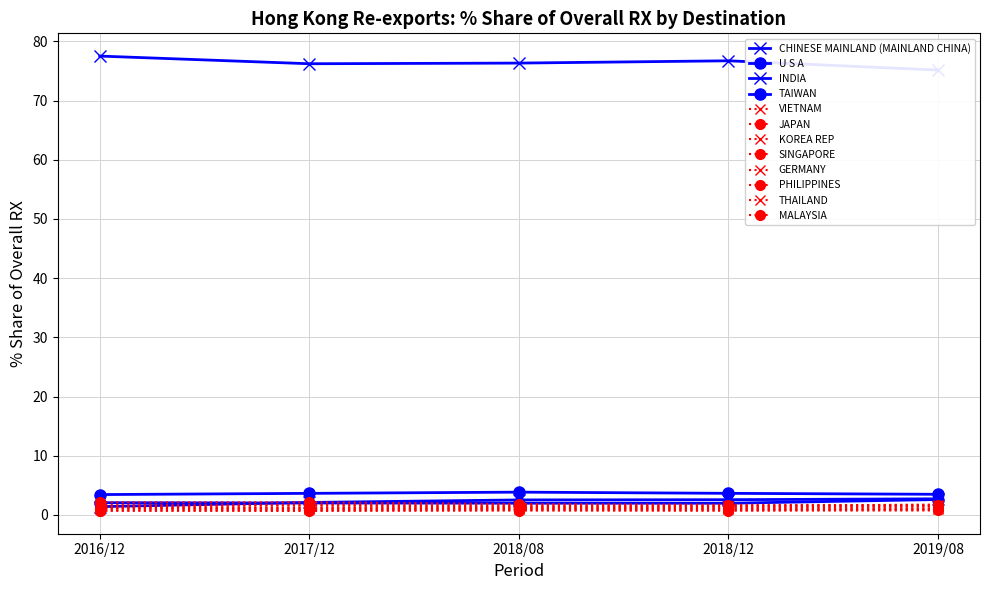

What is the sum of all 201808_% Share of overall RX values?

95.8